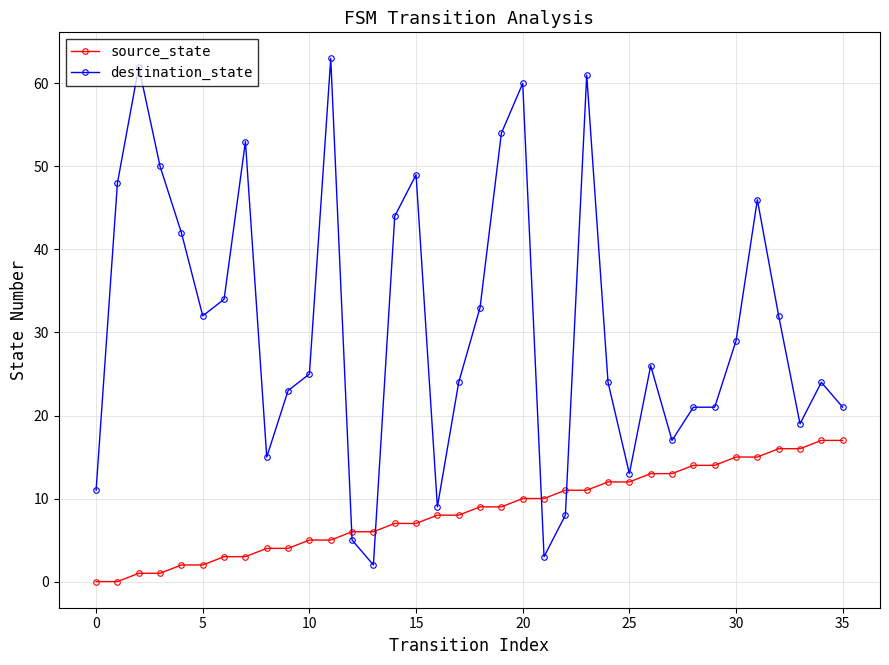

True or false: destination_state has more than 2 interior local peaks.

True